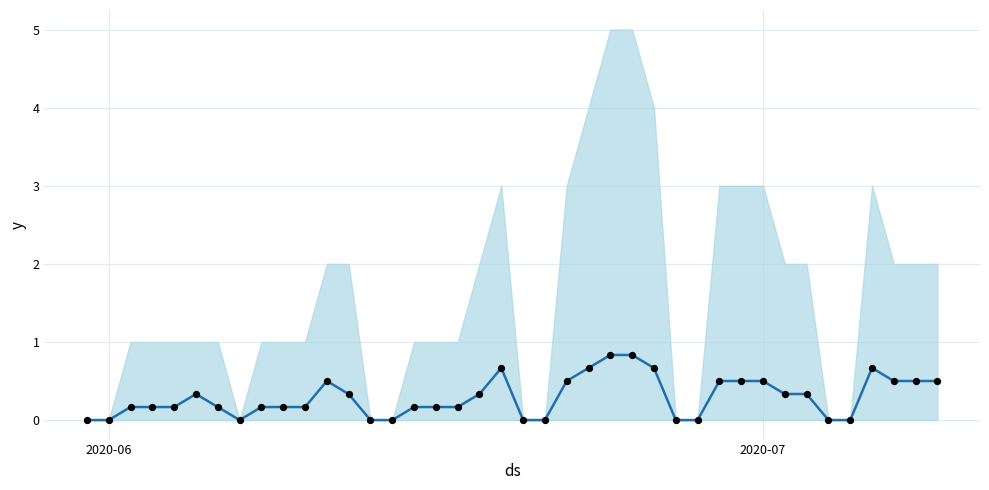

Is the value of mean at 39 greater than the value of observations at 35?

Yes